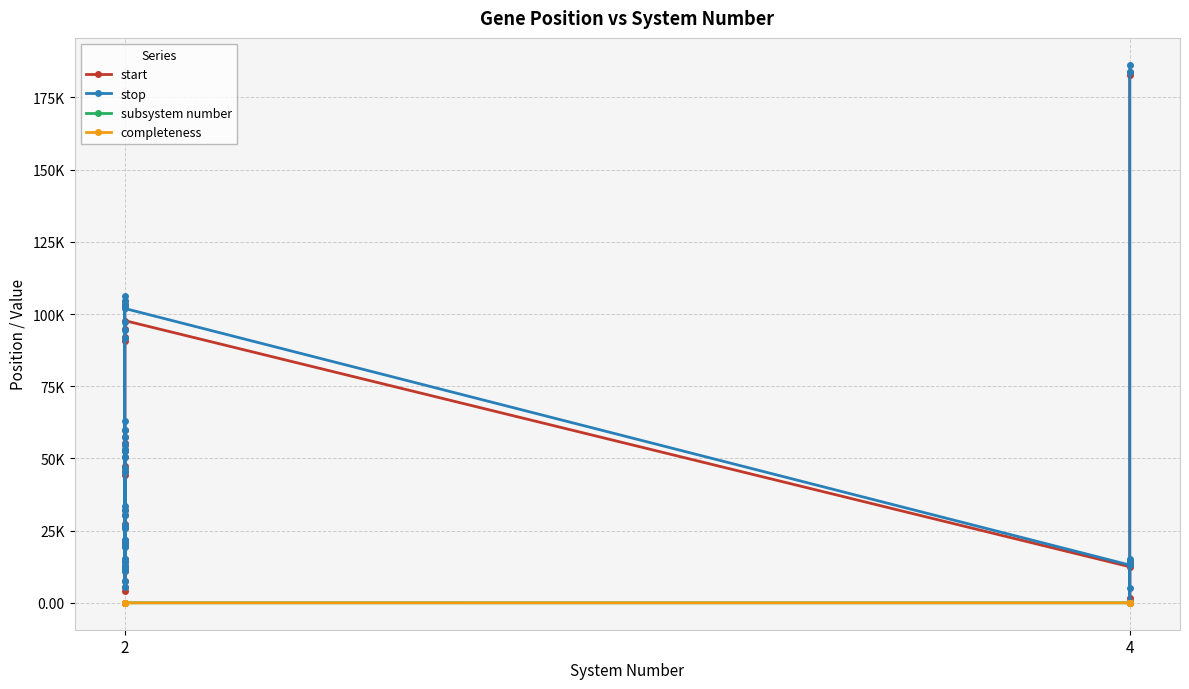

What is the sum of all completeness values?

32.4